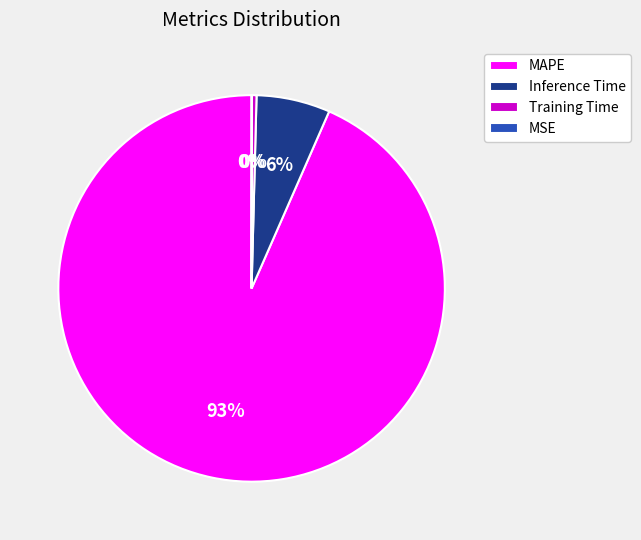

Which category has the biggest portion of the pie?

MAPE